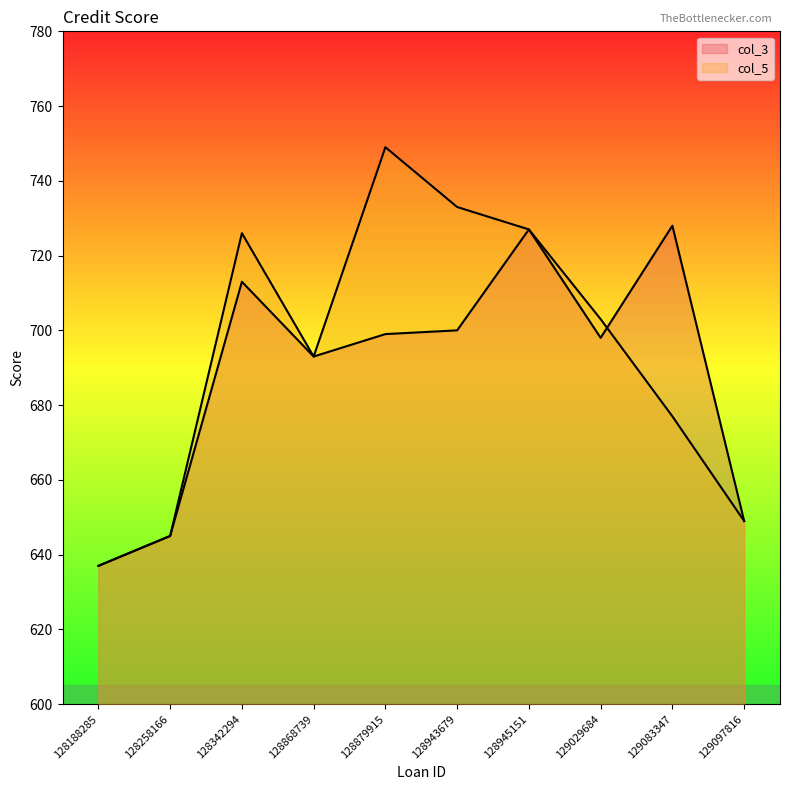

What are all the series names shown in the legend?

col_3, col_5